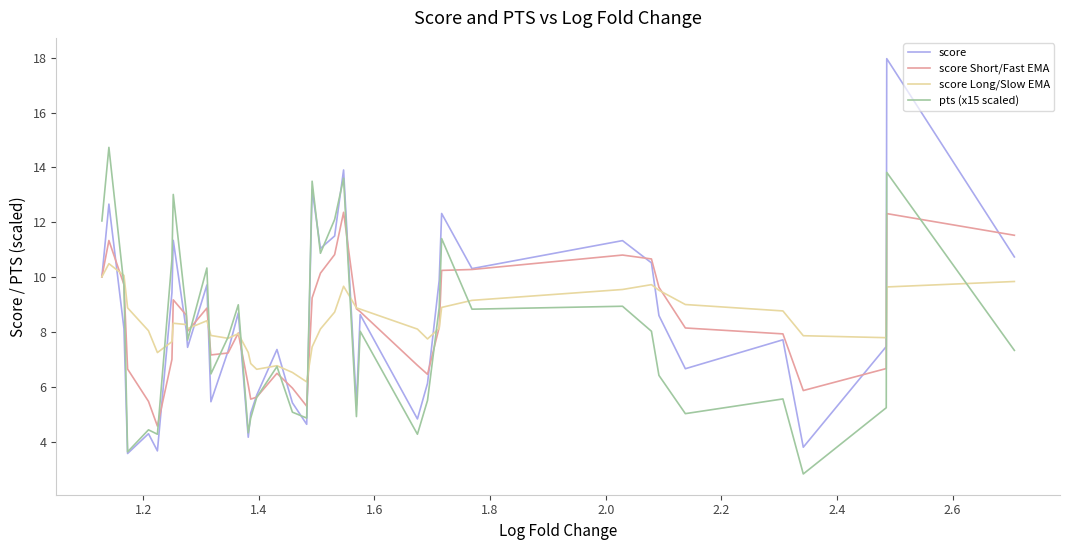

Which series has the largest range (max minus min)?

score